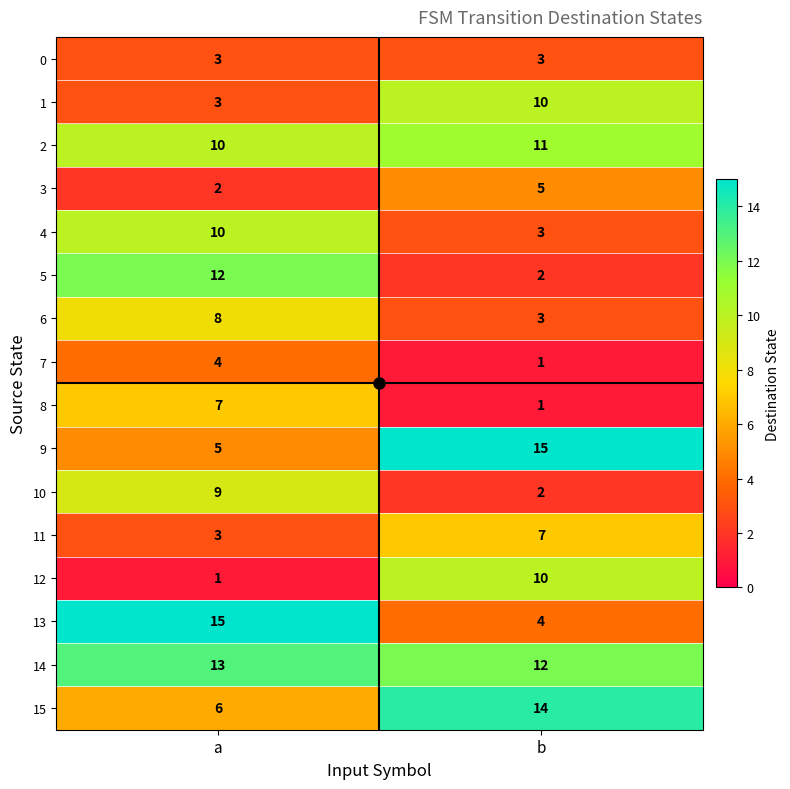

At which label does 15 reach its minimum?

a